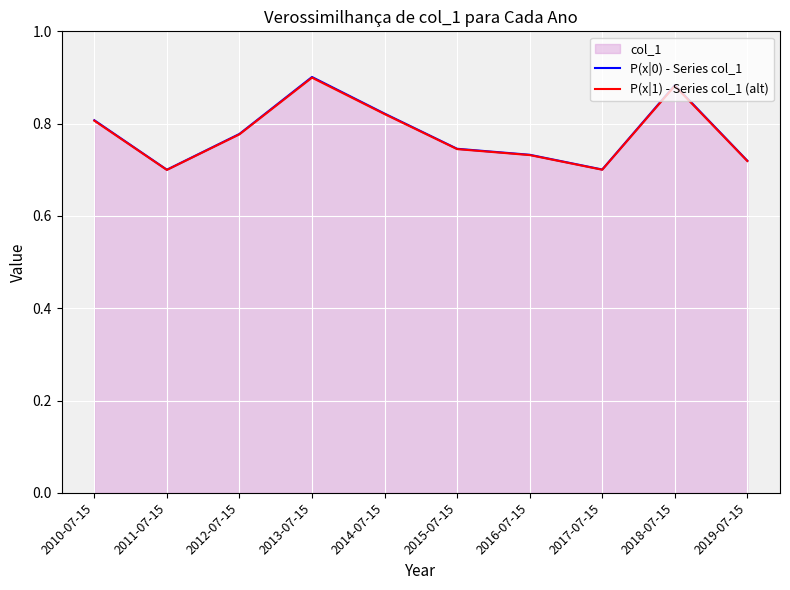

In P(x|0) - Series col_1, how many points are lower than both neighbors (excluding endpoints)?

2